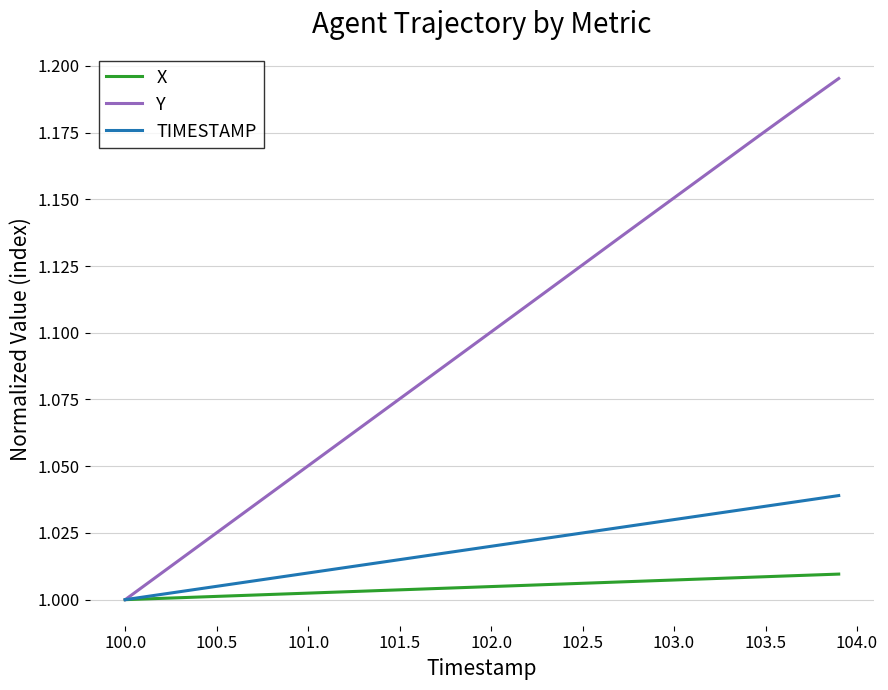

Which series has the widest spread of values?

Y